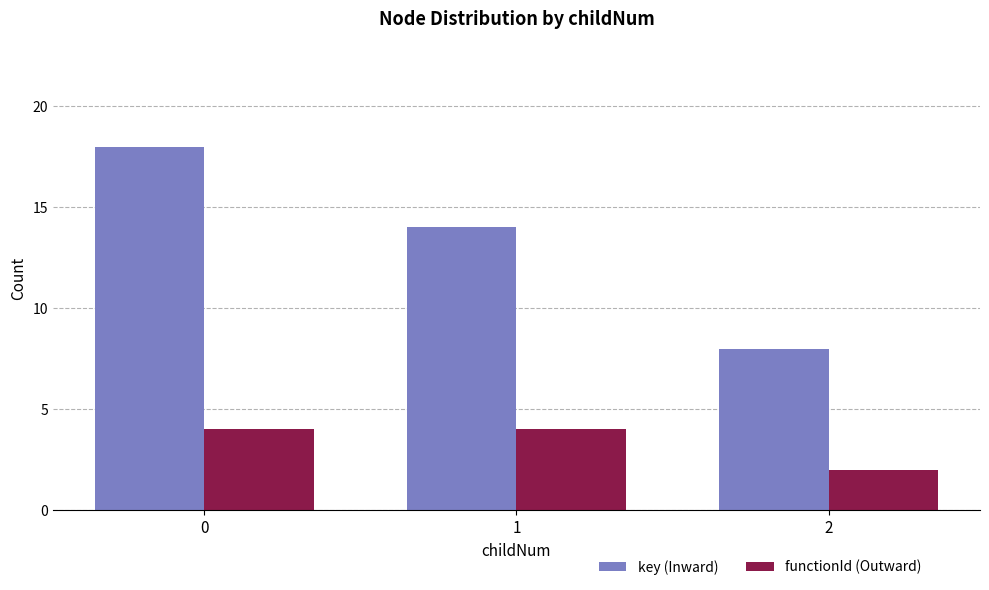

What is the difference between the second highest and minimum values in the key (Inward) series?

6